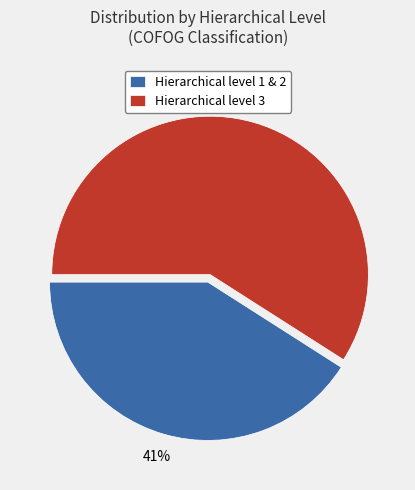

Is the sum of Hierarchical level 1 & 2 and Hierarchical level 3 greater than half?

Yes